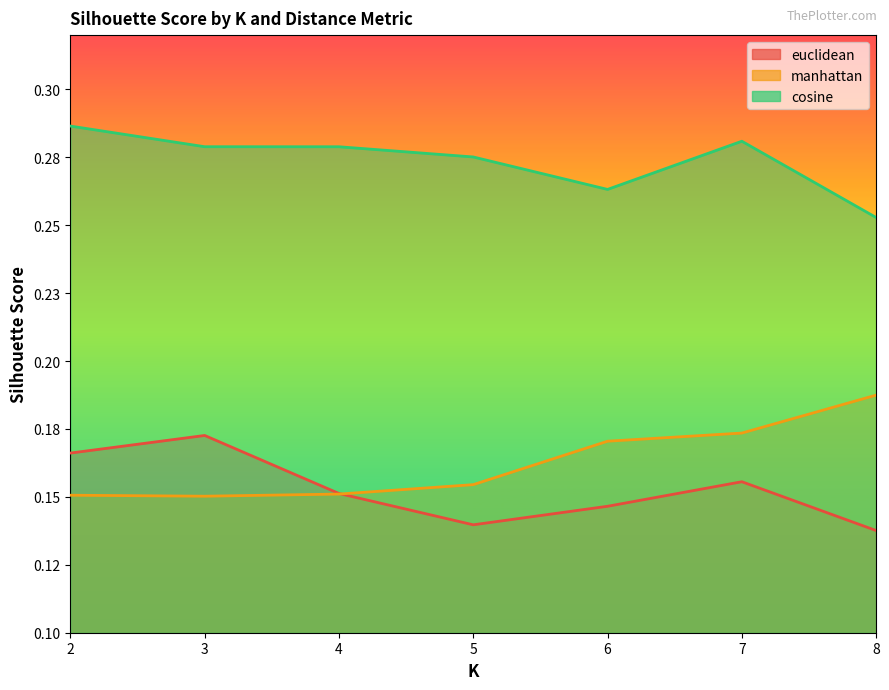

What are all the series names shown in the legend?

euclidean, manhattan, cosine